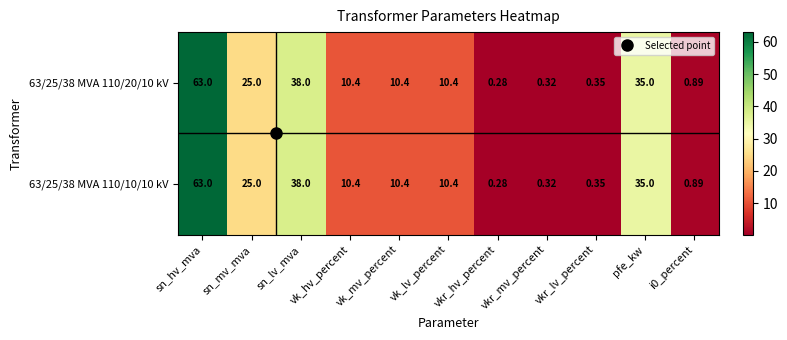

At which label does 63/25/38 MVA 110/10/10 kV reach its peak?

sn_hv_mva